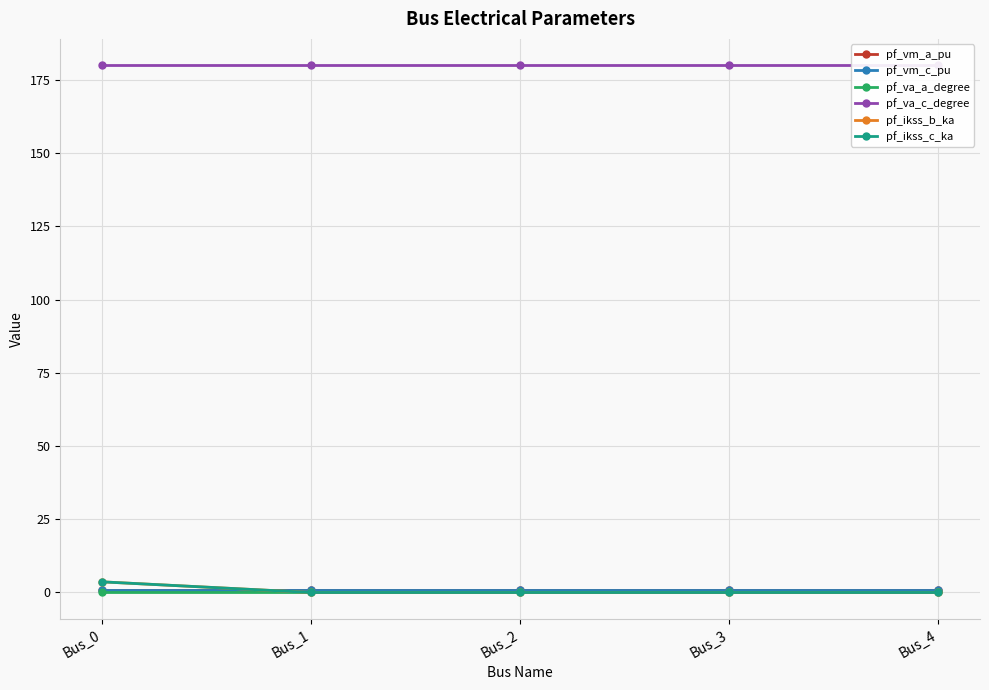

Is it true that pf_va_a_degree equals 0.0 at Bus_1?

False